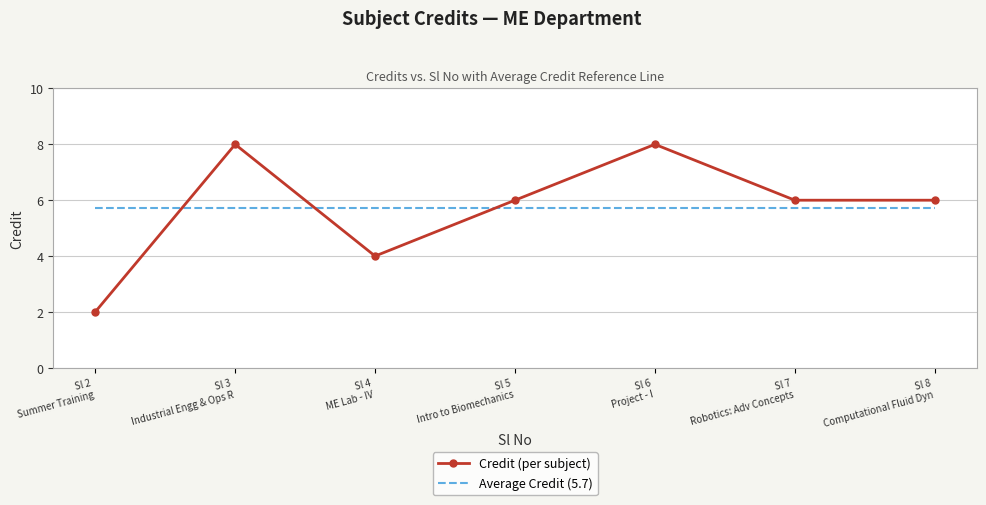

The value of Average Credit (5.7) at Sl 7
Robotics: Adv Concepts is 3.1. True or false?

False